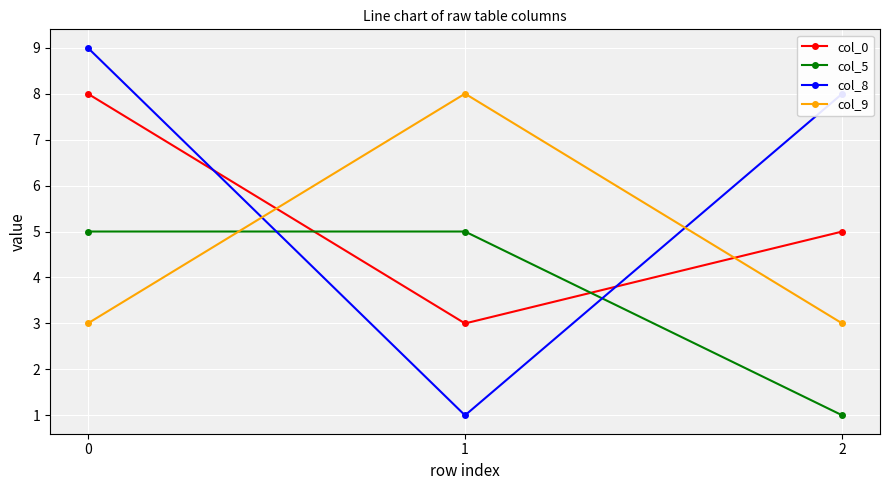

What is the maximum value for col_9?

8